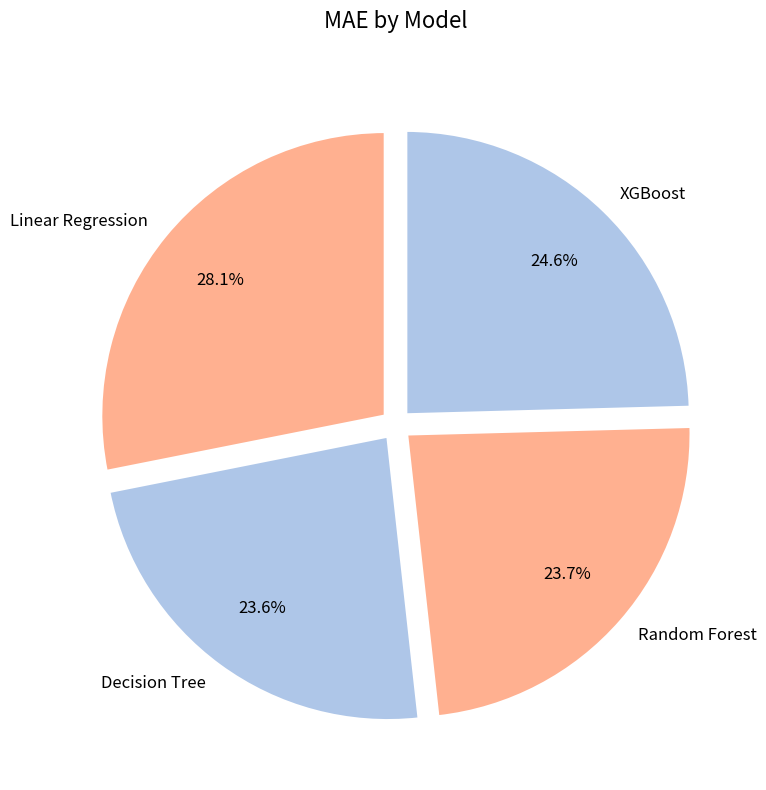

To the nearest percent, what percentage of the pie is XGBoost?

25%